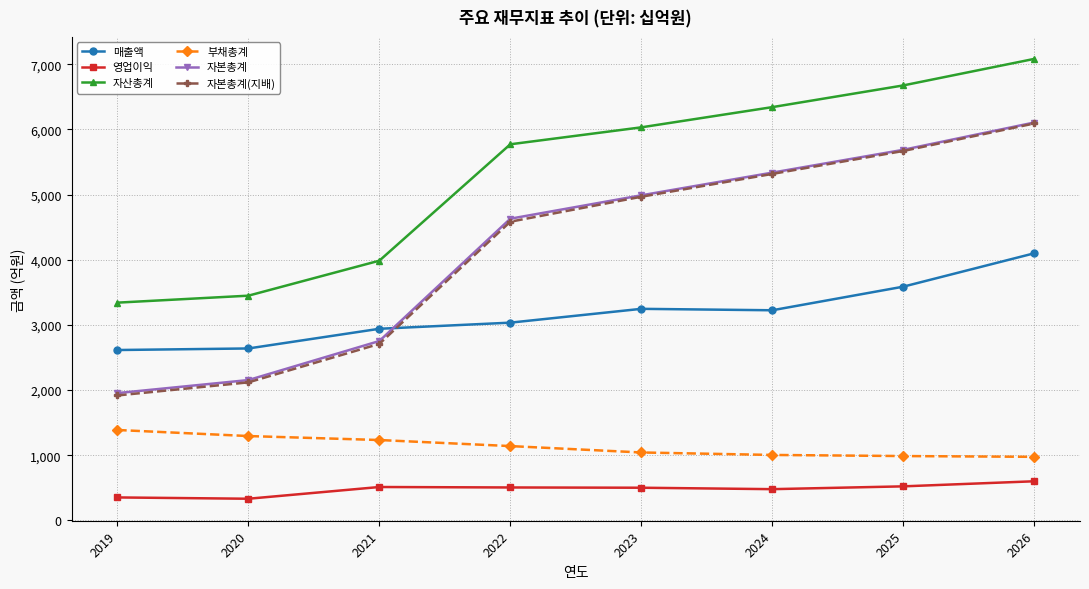

Which series has the widest spread of values?

자본총계(지배)